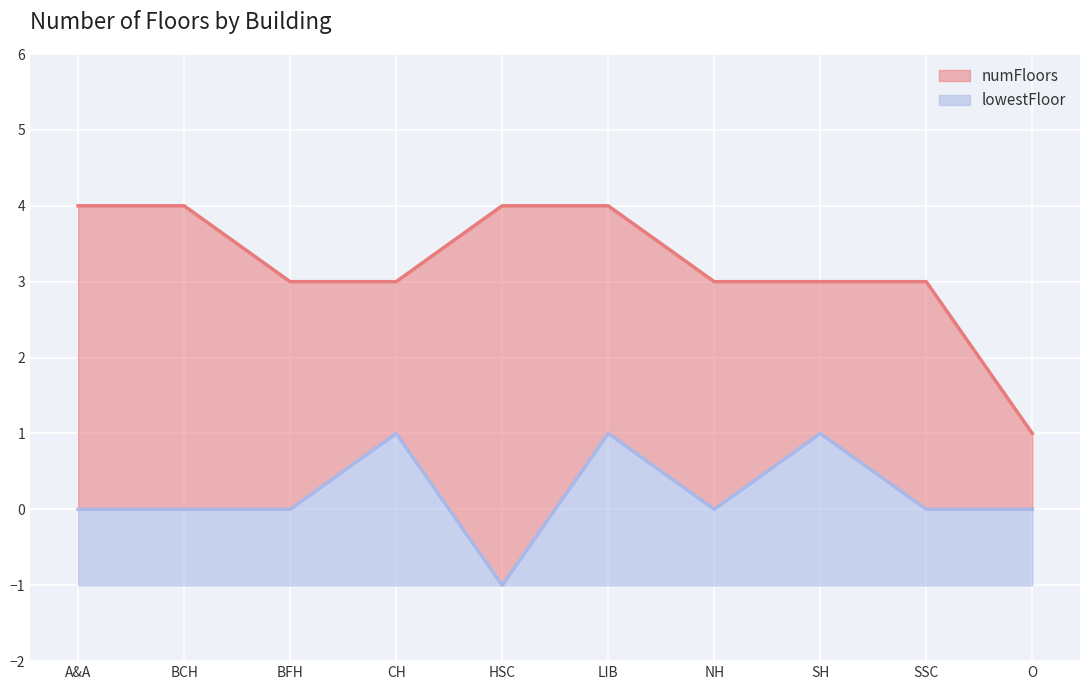

What value does the numFloors series have at O?

1